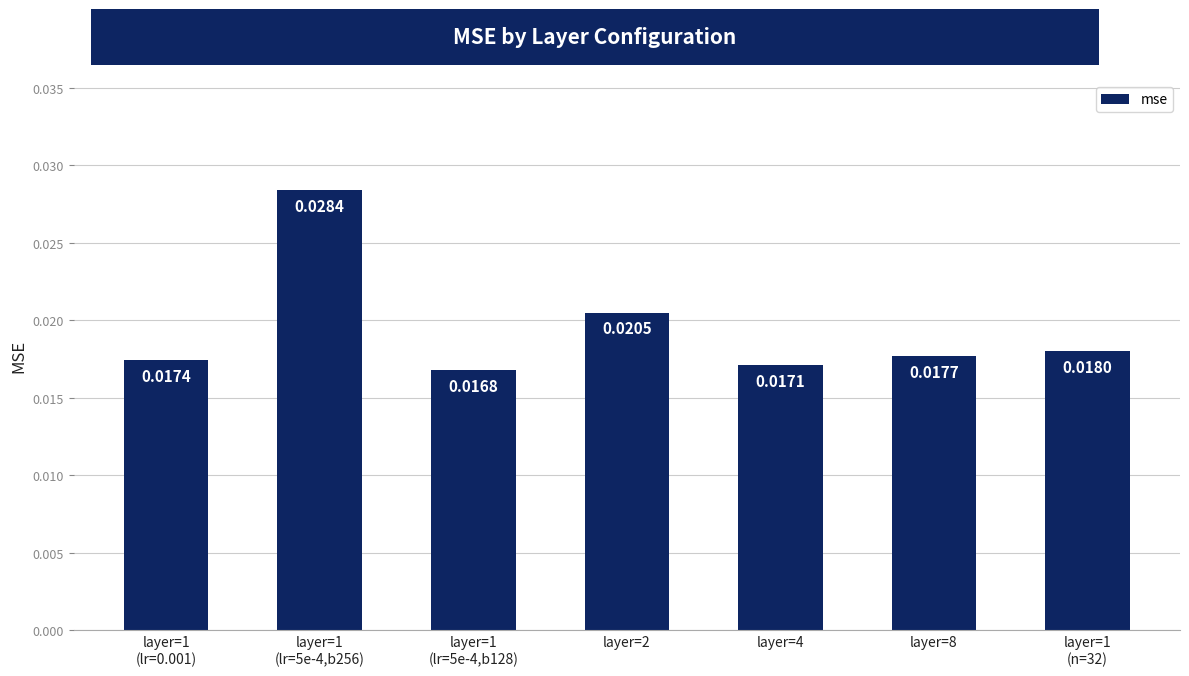

What position from the right is layer=1
(lr=5e-4,b256)?

6